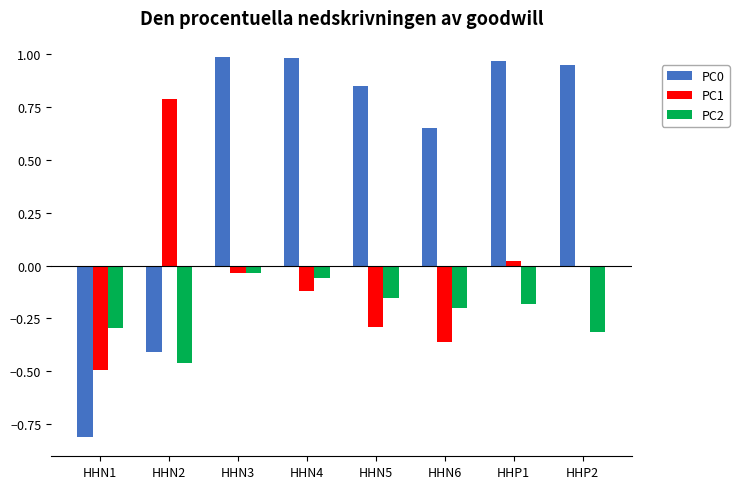

The PC1 series shows -0.4 at HHN5. True or false?

False